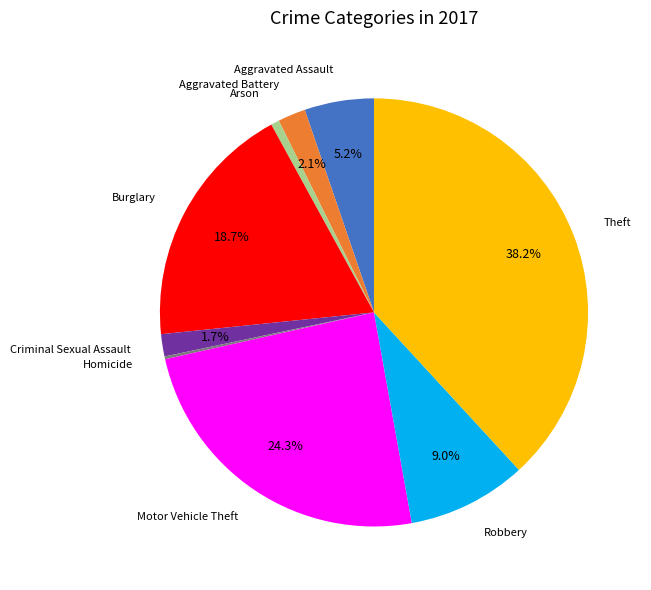

Between Aggravated Battery and Burglary, which is larger?

Burglary